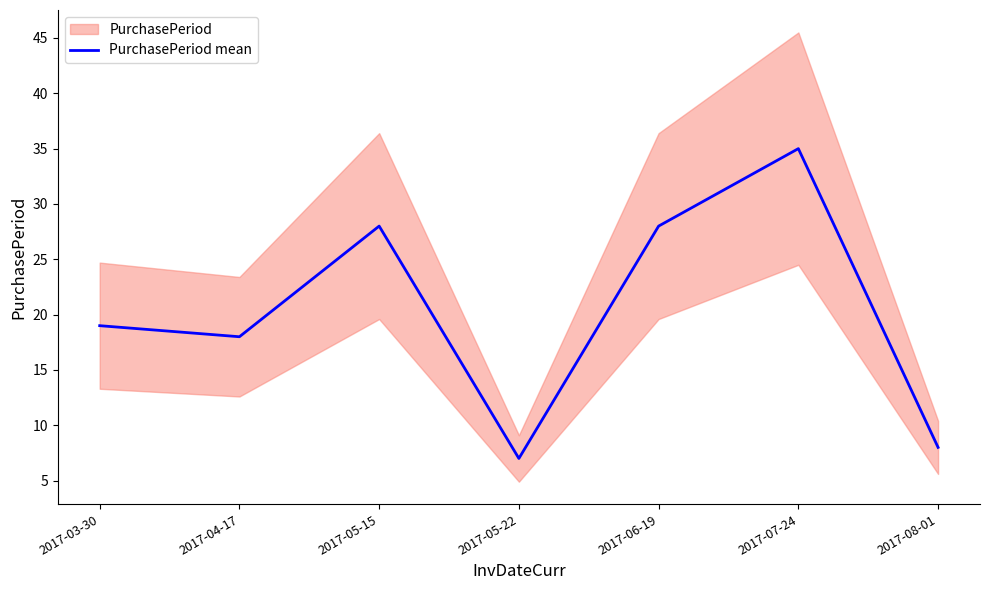

Rank the categories by value from lowest to highest.

2017-05-22, 2017-08-01, 2017-04-17, 2017-03-30, 2017-05-15, 2017-06-19, 2017-07-24